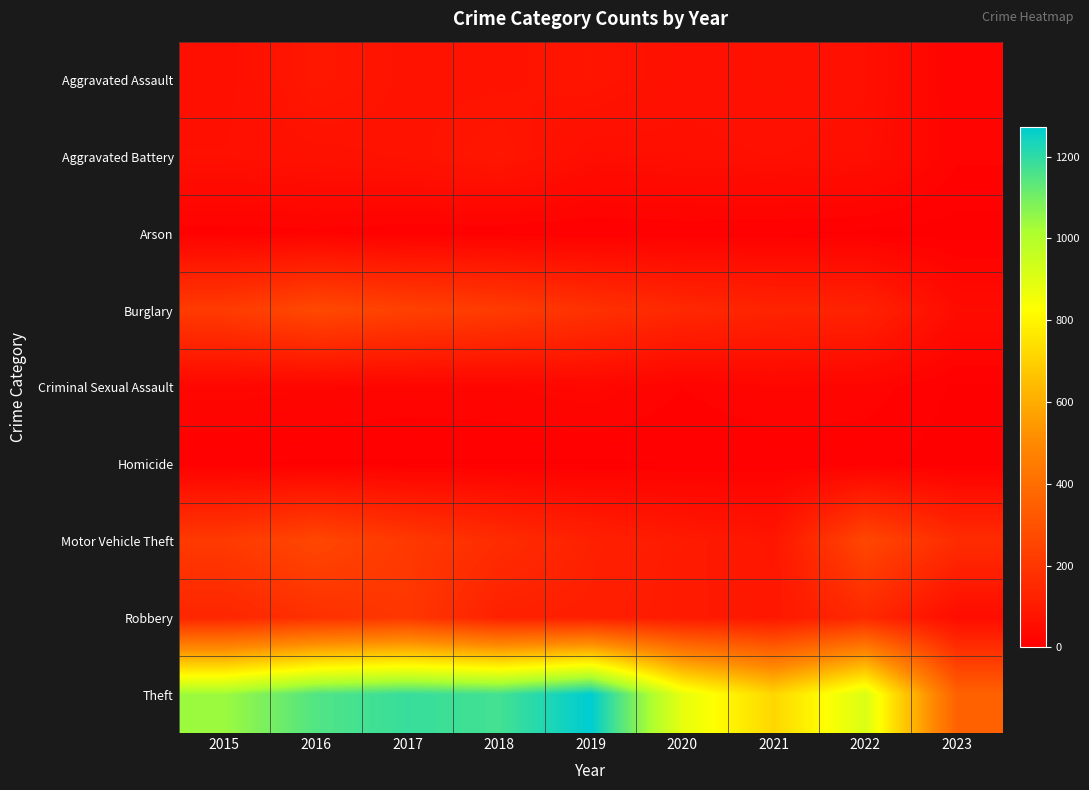

Which series has the widest spread of values?

Theft